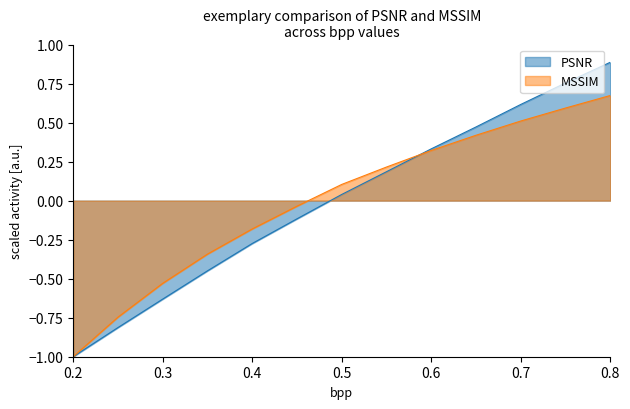

Reading right to left, transcribe all the data shown in this chart.

PSNR: 0.8=0.9	0.75=0.8	0.7=0.6	0.65=0.5	0.6=0.3	0.55=0.2	0.5=0.0	0.45=-0.1	0.4=-0.3	0.35=-0.4	0.3=-0.6	0.25=-0.8	0.2=-1.0
MSSIM: 0.8=0.7	0.75=0.6	0.7=0.5	0.65=0.4	0.6=0.3	0.55=0.2	0.5=0.1	0.45=-0.0	0.4=-0.2	0.35=-0.3	0.3=-0.5	0.25=-0.7	0.2=-1.0